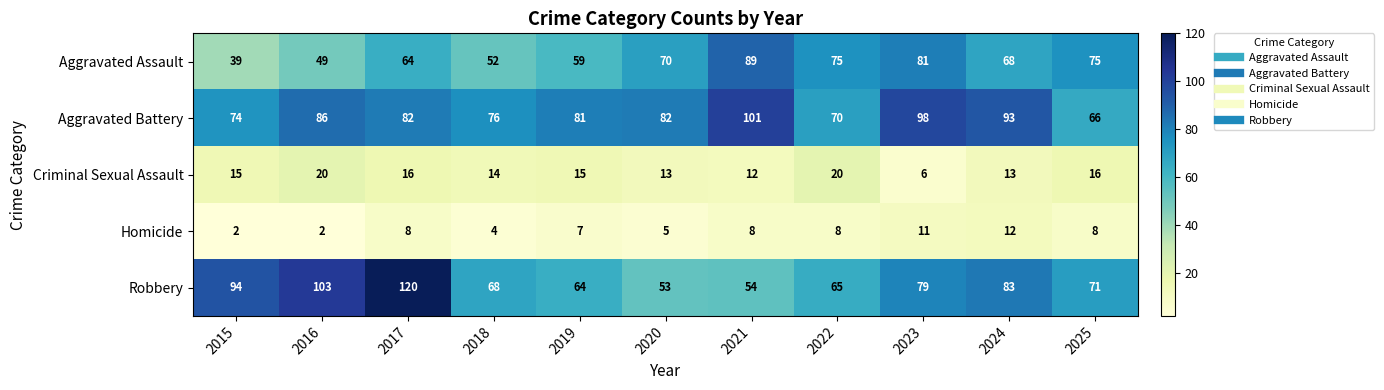

Which series has the widest spread of values?

Robbery